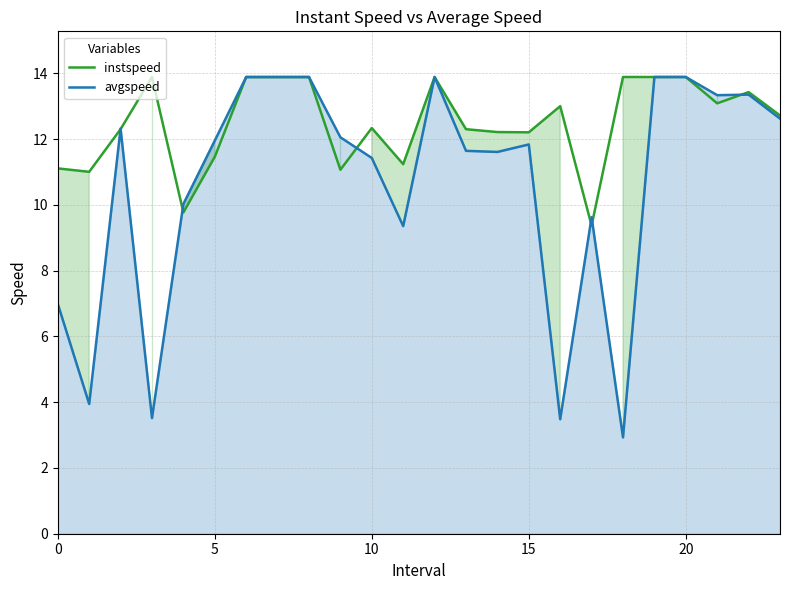

Reading right to left, what are all the values shown in this chart?

instspeed: 12.7	13.4	13.1	13.9	13.9	13.9	9.4	13.0	12.2	12.2	12.3	13.9	11.2	12.3	11.1	13.9	13.9	13.9	11.5	9.8	13.9	12.3	11.0	11.1
avgspeed: 12.6	13.4	13.3	13.9	13.9	2.9	9.6	3.5	11.8	11.6	11.6	13.9	9.4	11.4	12.1	13.9	13.9	13.9	12.0	10.0	3.5	12.3	3.9	7.0